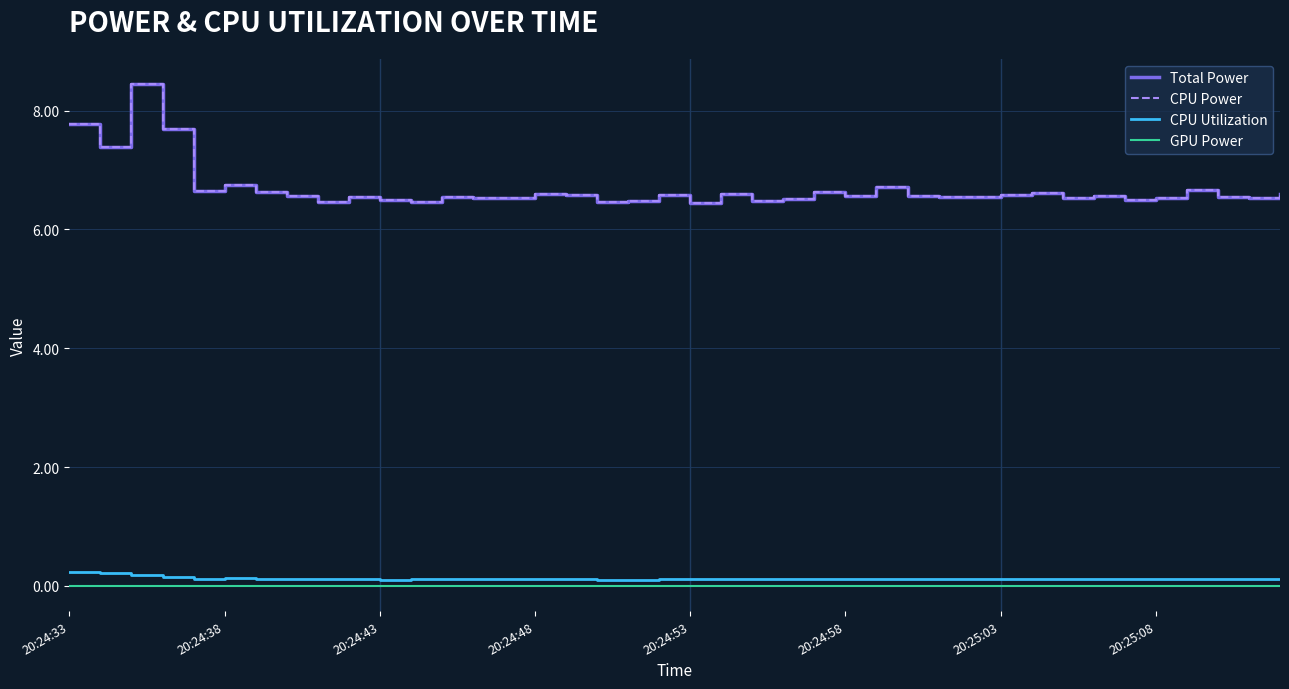

What is the label of the 8th point from the left?

20:25:08